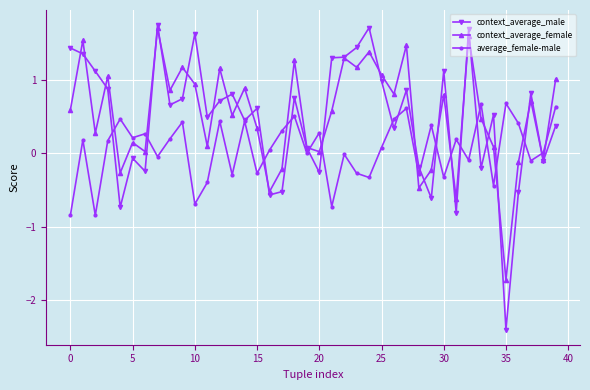

What is the lowest value of the context_average_female series?

-1.7